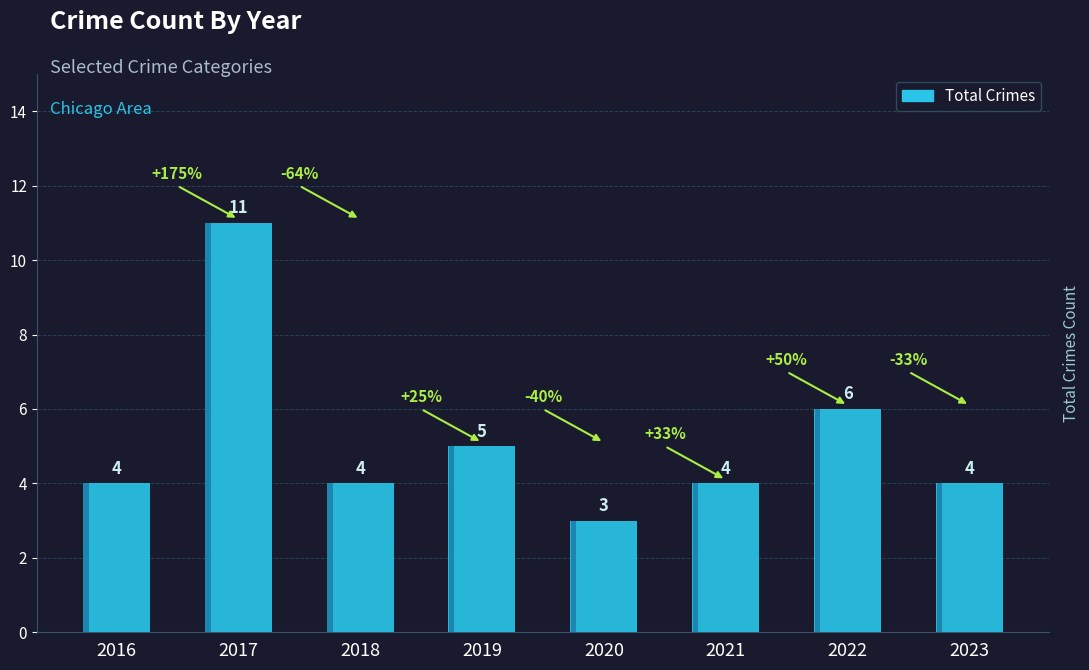

What is the greatest value displayed?

11